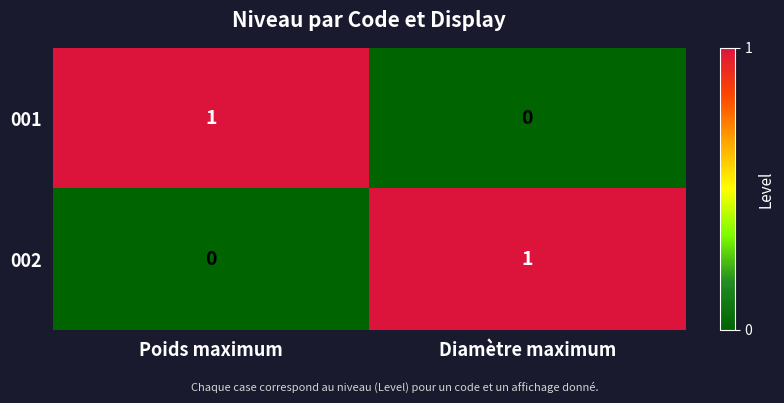

At which label does 002 reach its peak?

Diamètre maximum